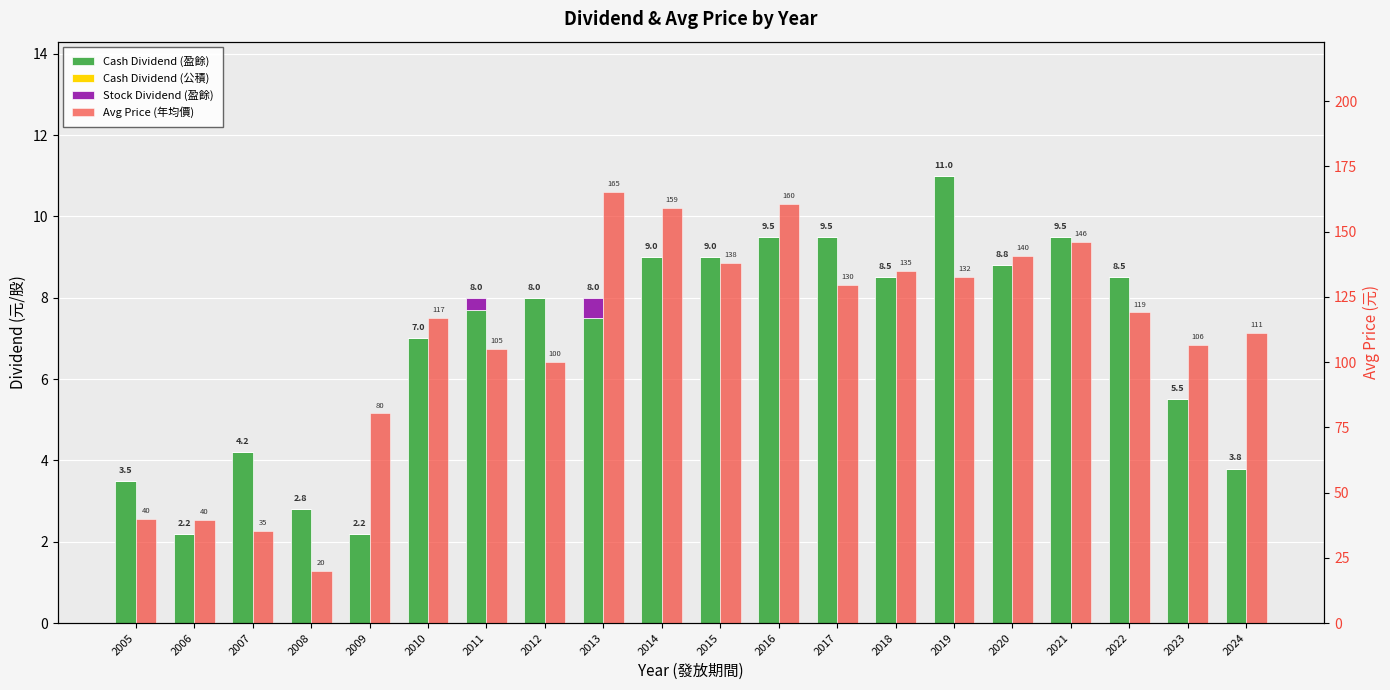

Does the chart contain any negative values?

No